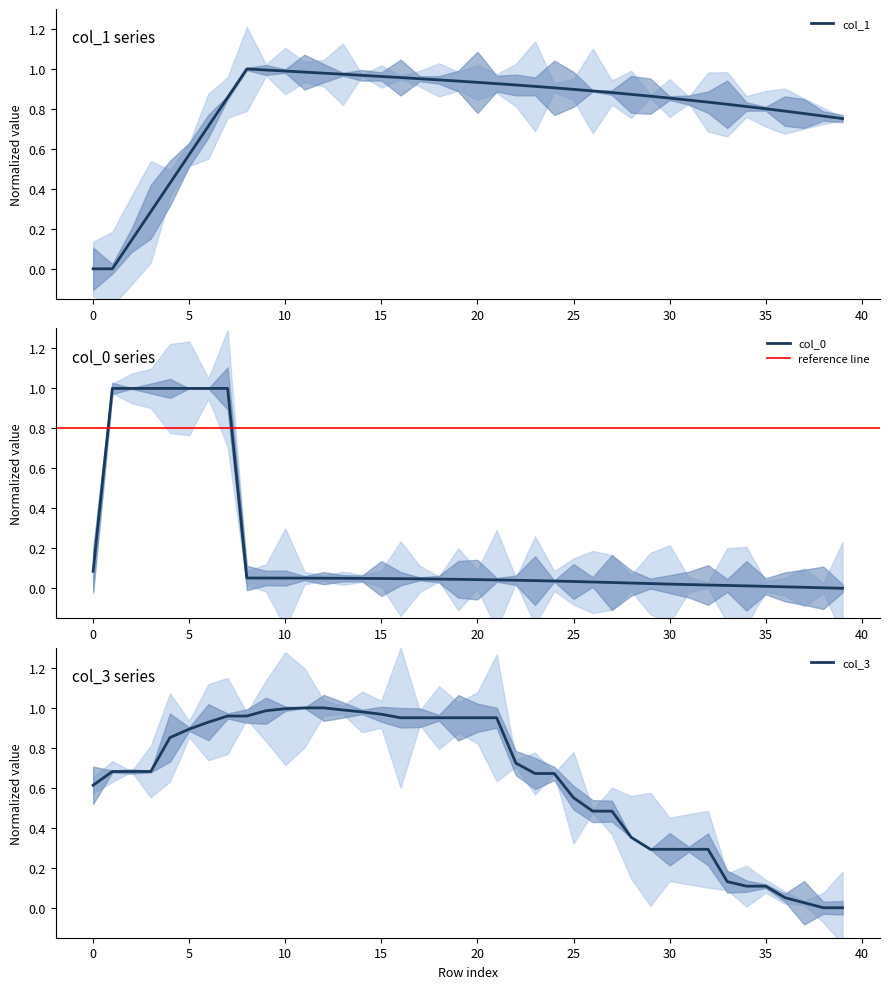

Rank the series by their average value, from highest to lowest.

col_1, col_3, col_0